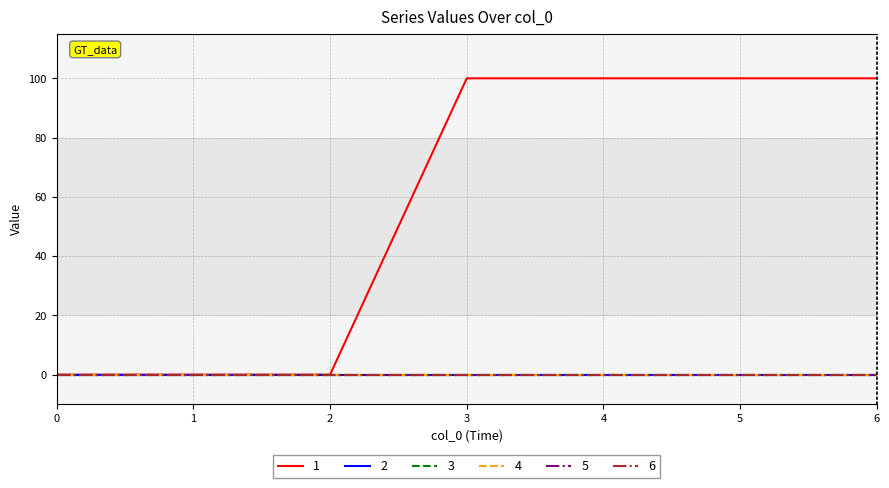

Does the chart display data point markers on the line(s)?

No